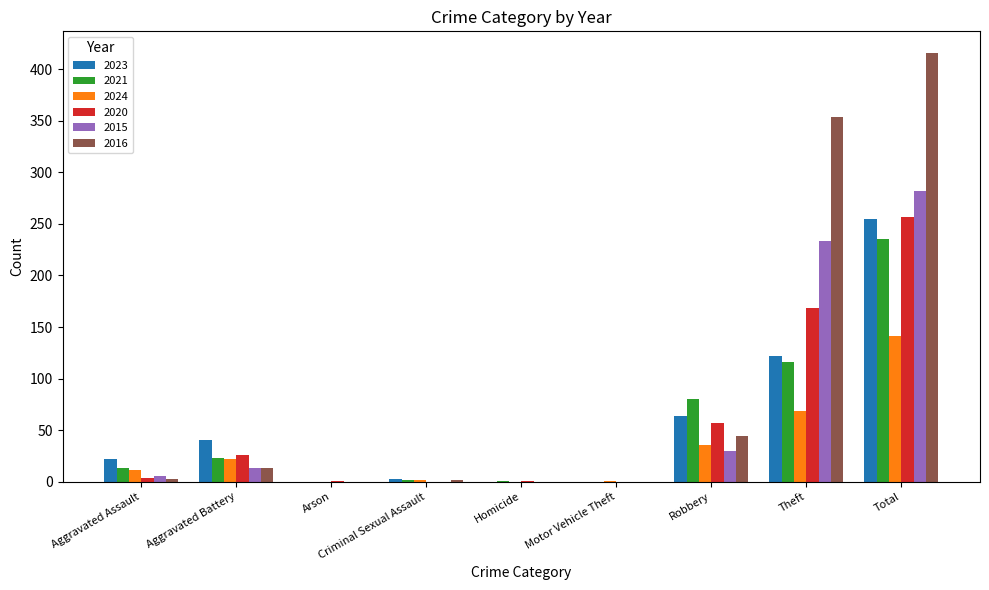

Is it true that 2016 equals 3 at Aggravated Assault?

True